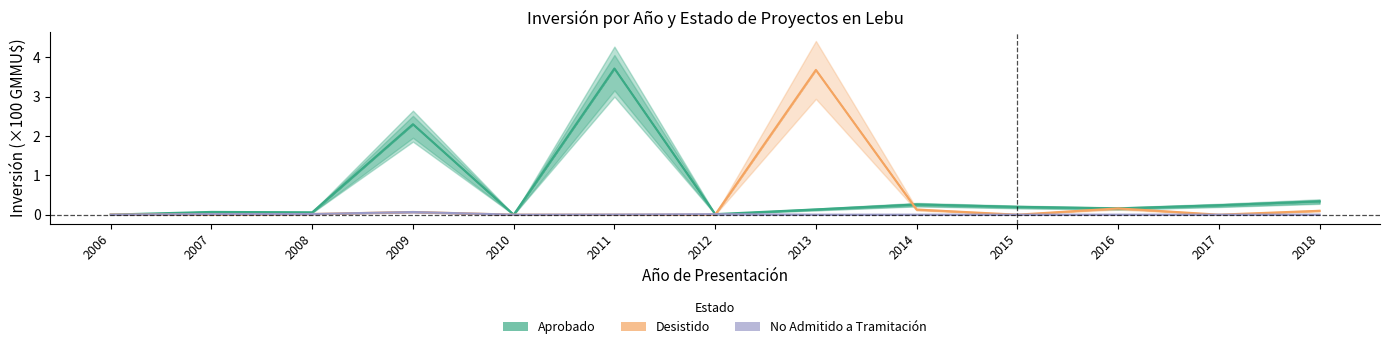

What is the sum of all No Admitido values?

0.1